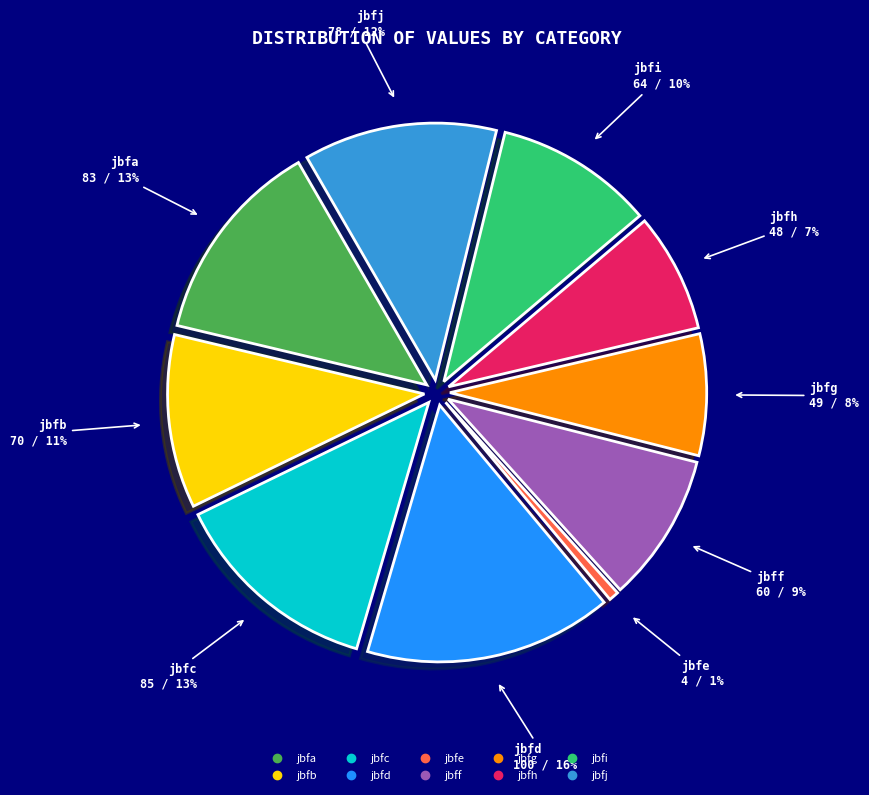

Does jbfb account for over 50% of the chart?

No